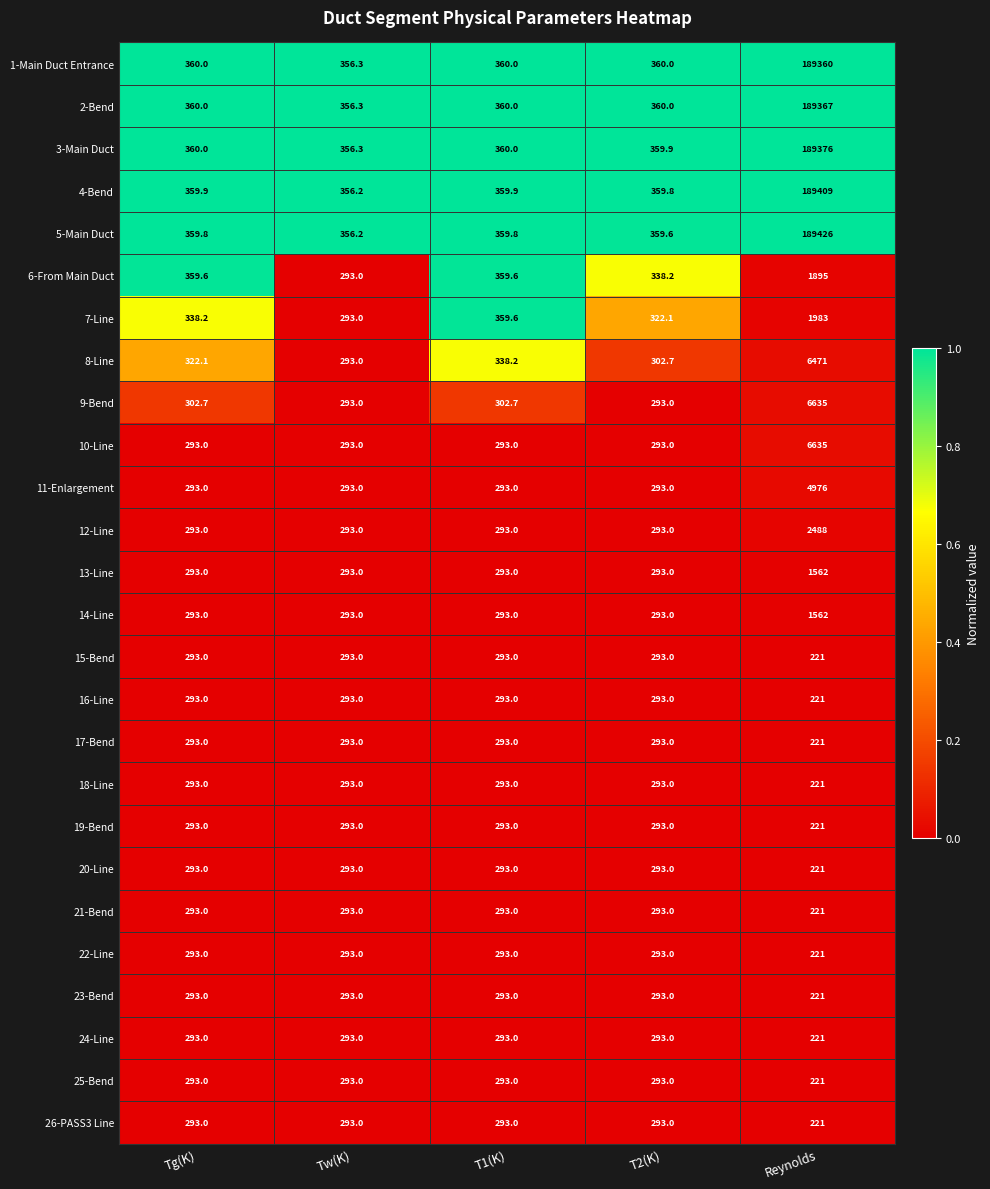

Which series changed the most between Tg(K) and T2(K)?

6-From Main Duct